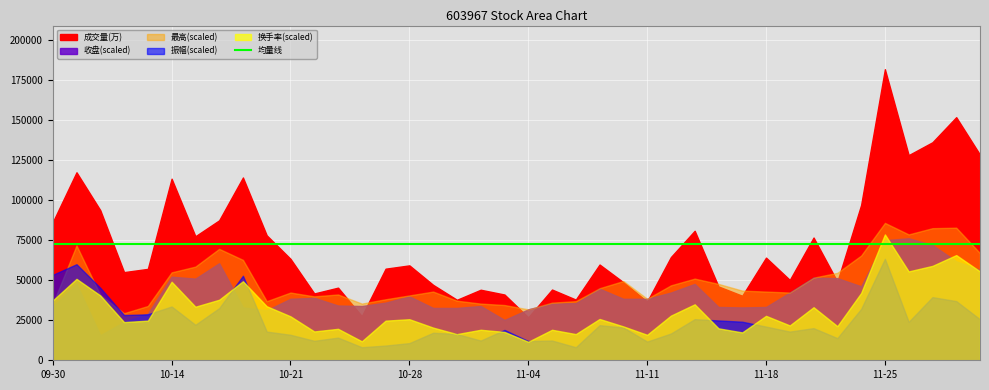

How many data points in 振幅 are above 2?

28